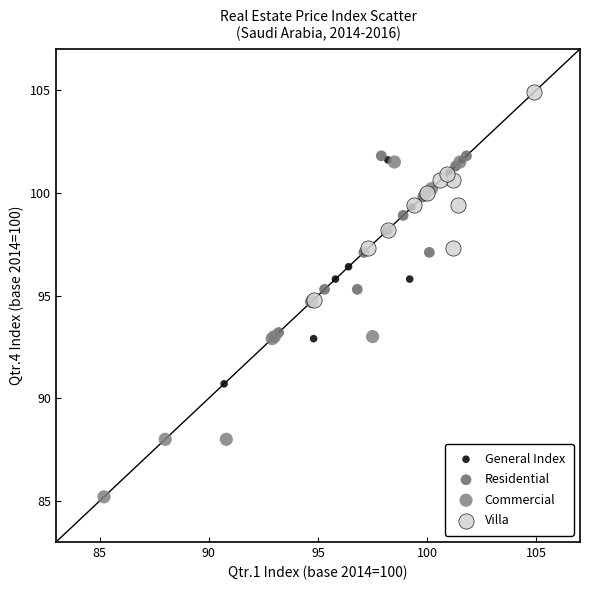

Which series has the widest spread of Y values?

Commercial